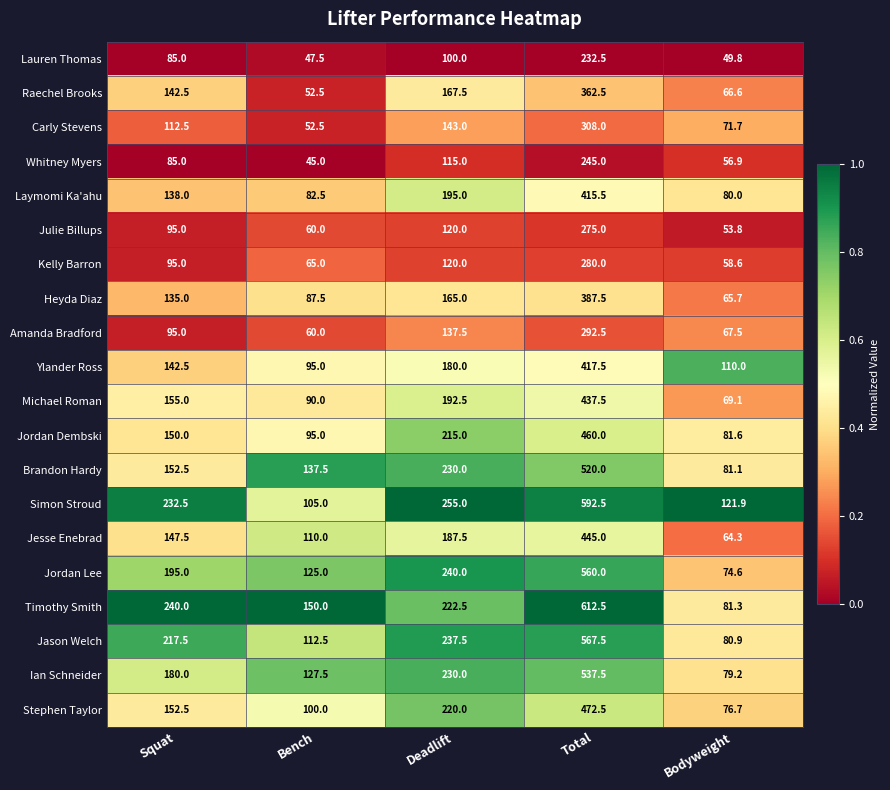

At how many categories does at least one series exceed 96?

5